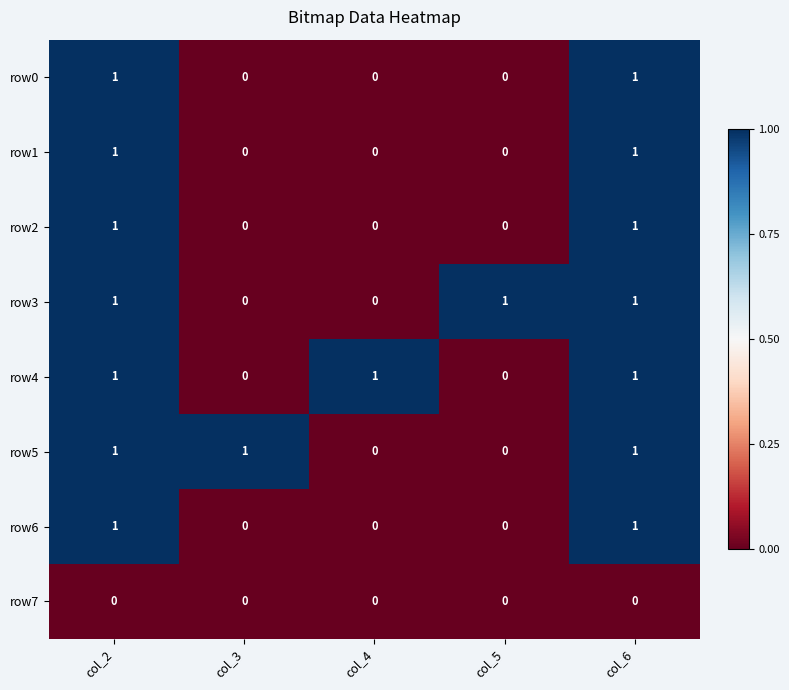

True or false: row6 has a value of 1 at col_6.

True